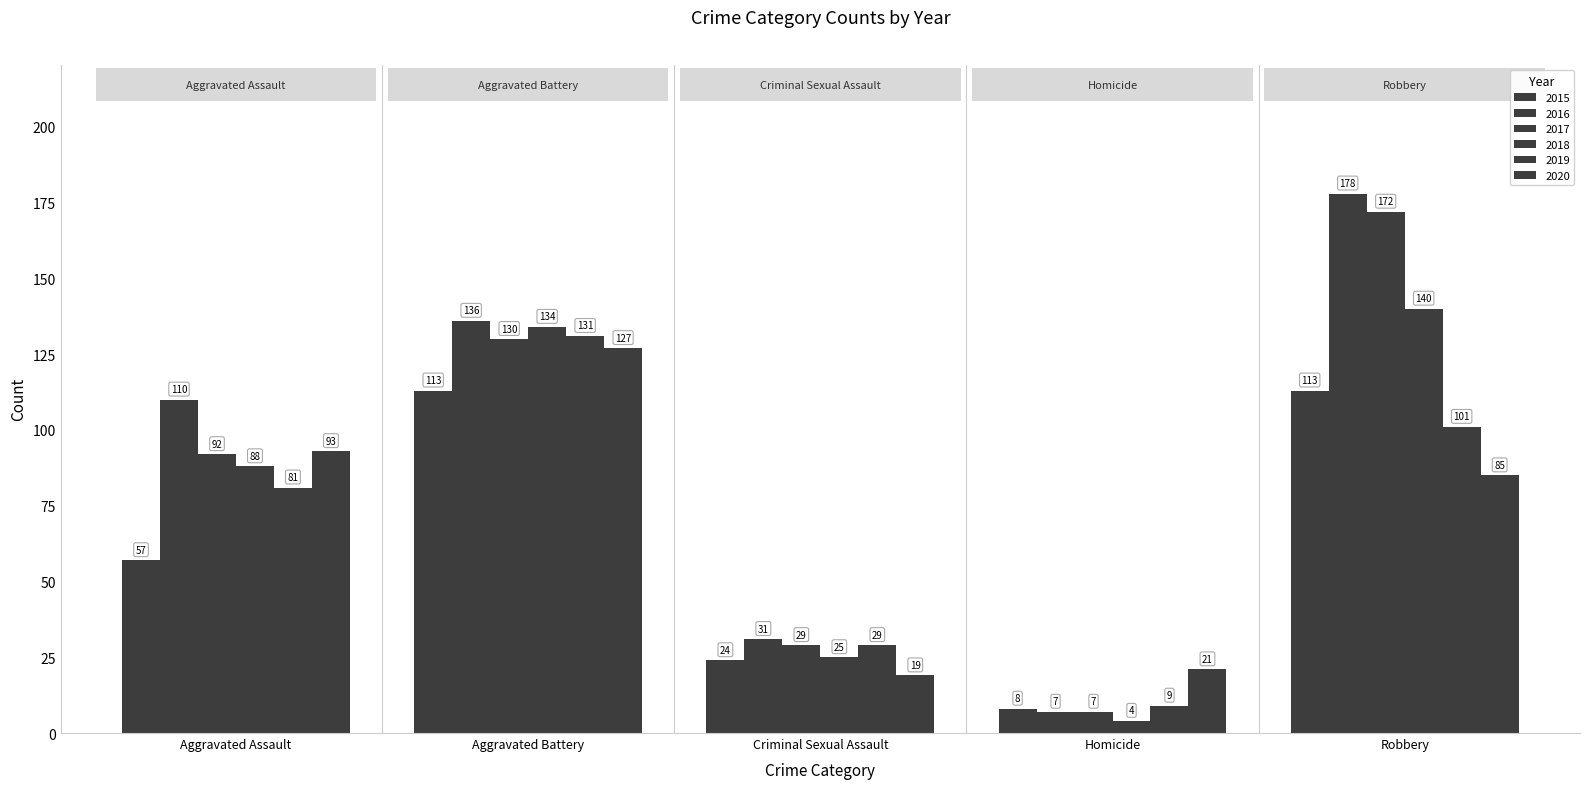

Reading right to left, list all the values displayed in this chart.

2015: Robbery=113	Homicide=8	Criminal Sexual Assault=24	Aggravated Battery=113	Aggravated Assault=57
2016: Robbery=178	Homicide=7	Criminal Sexual Assault=31	Aggravated Battery=136	Aggravated Assault=110
2017: Robbery=172	Homicide=7	Criminal Sexual Assault=29	Aggravated Battery=130	Aggravated Assault=92
2018: Robbery=140	Homicide=4	Criminal Sexual Assault=25	Aggravated Battery=134	Aggravated Assault=88
2019: Robbery=101	Homicide=9	Criminal Sexual Assault=29	Aggravated Battery=131	Aggravated Assault=81
2020: Robbery=85	Homicide=21	Criminal Sexual Assault=19	Aggravated Battery=127	Aggravated Assault=93